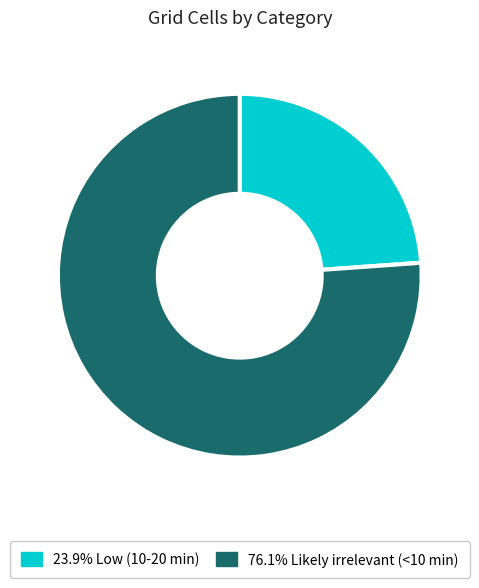

Is there any slice that represents more than half of the pie?

Yes